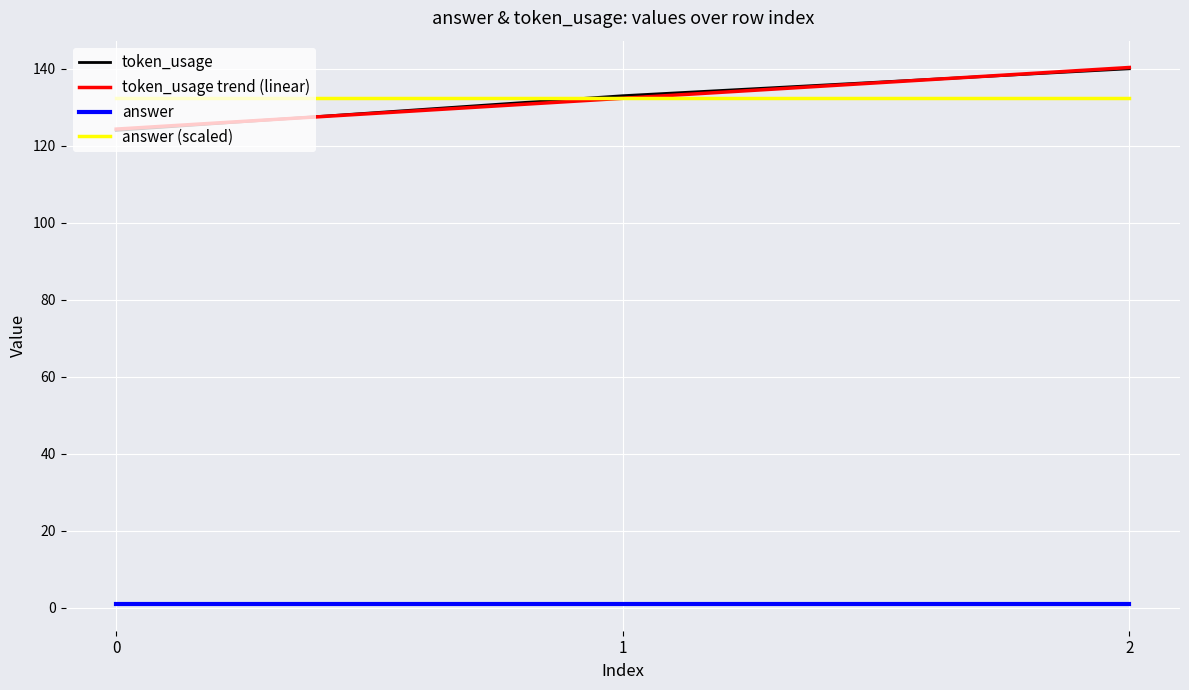

What is the sum of the answer (scaled) values at 2 and 1?

264.7